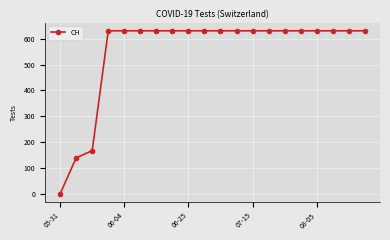

What is the difference between the maximum and second lowest values?

492